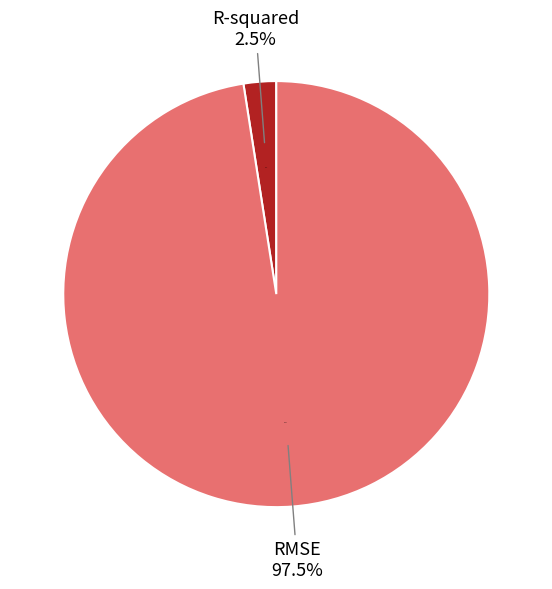

To the nearest percent, what portion does RMSE represent?

98%